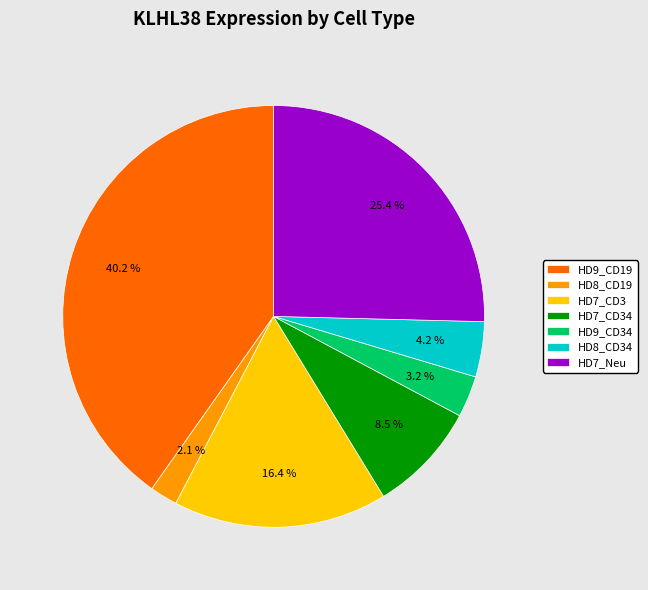

Which category has the biggest portion of the pie?

HD9_CD19